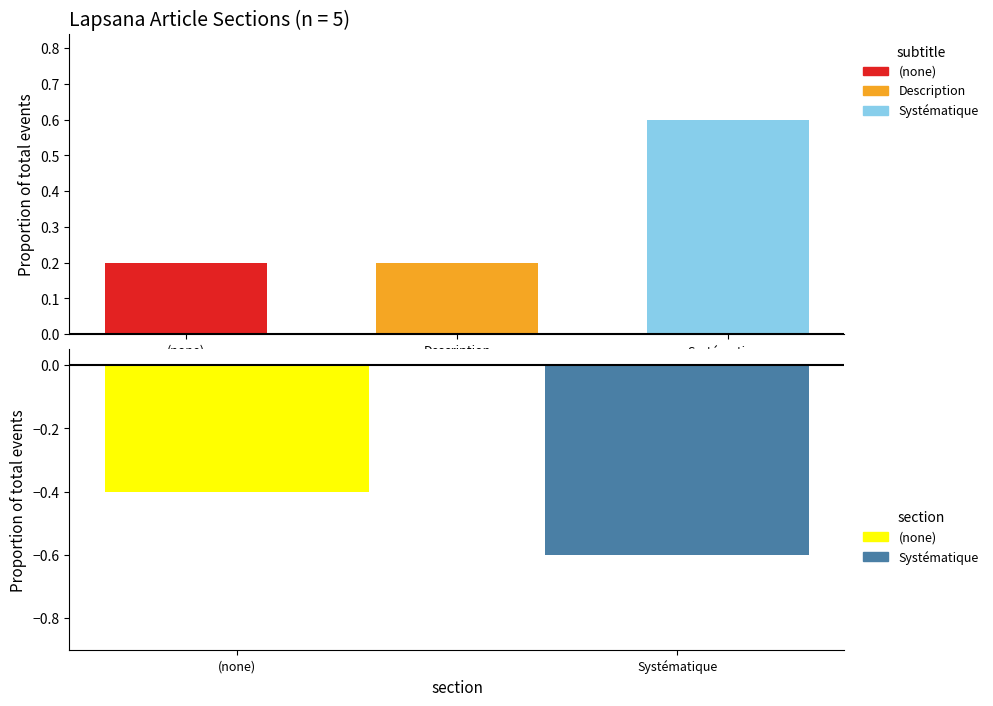

What is the sum of all values?

1.0